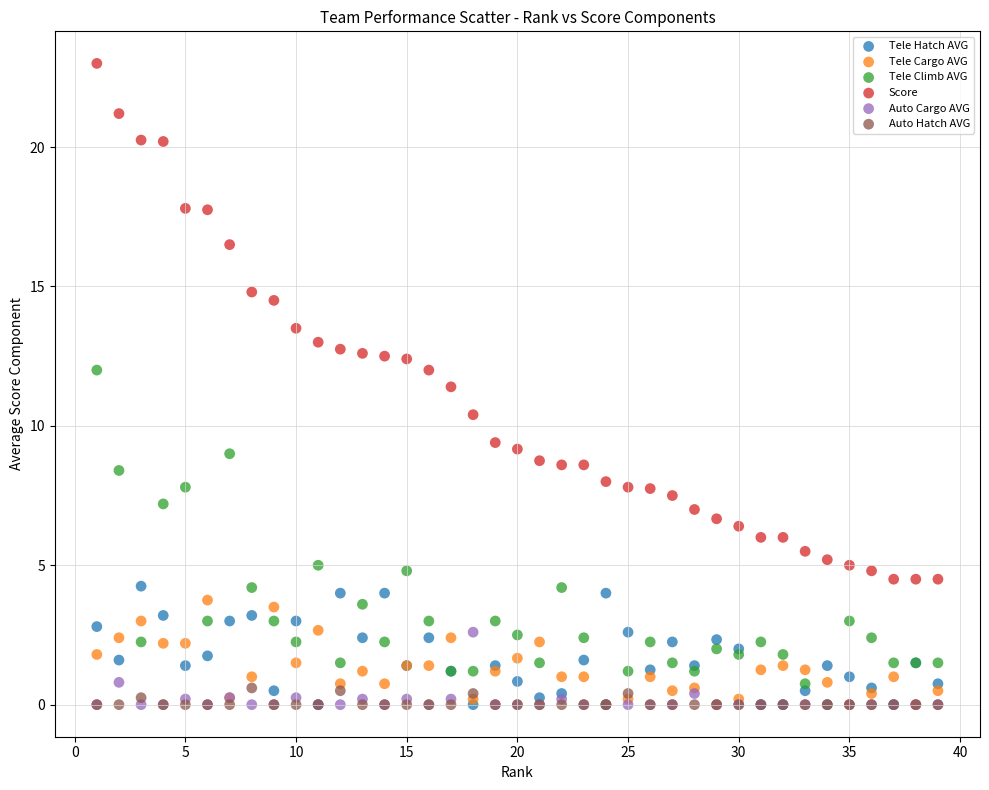

What are all the series names shown in the legend?

Tele Hatch AVG, Tele Cargo AVG, Tele Climb AVG, Score, Auto Cargo AVG, Auto Hatch AVG